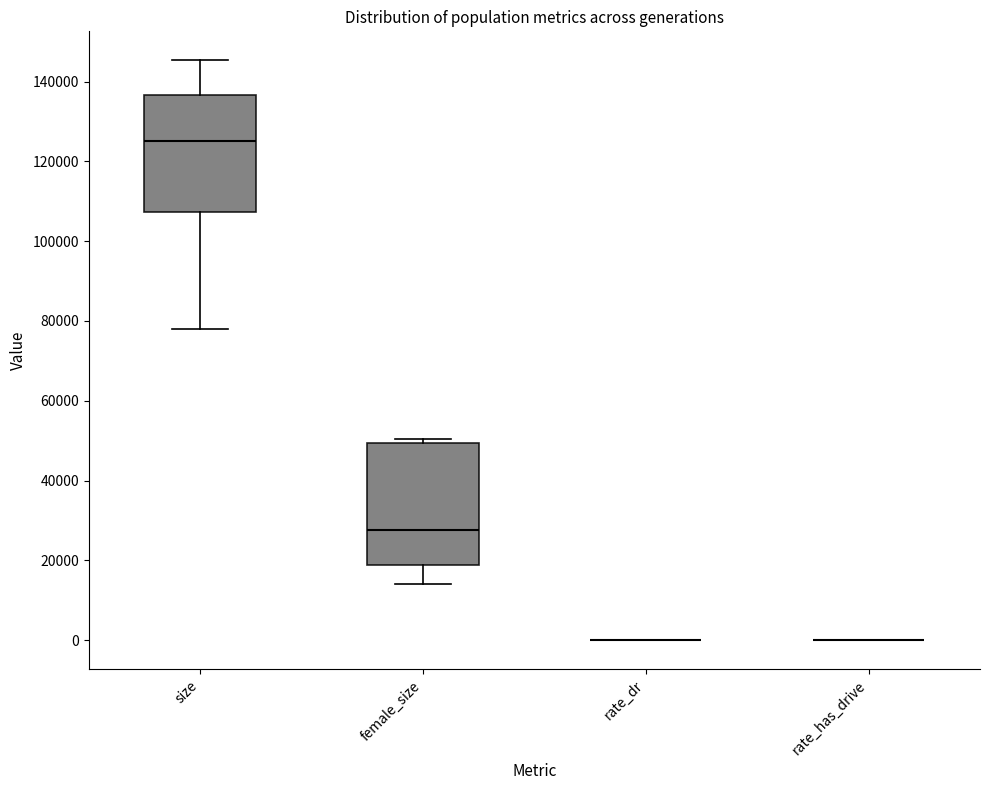

Reading left to right, read every box against the y-axis: the position of its median line, the range the box covers, and the ends of its whiskers. The values are not printed on the chart, so give them approximately, as read against the axis.

size: median 126000, box 108000 to 136000, whiskers 78000 to 146000
female_size: median 28000, box 18000 to 50000, whiskers 14000 to 50000 (just above the box's upper edge)
rate_dr: box collapsed to a line at 0, whiskers 0 to 0
rate_has_drive: box collapsed to a line at 0, whiskers 0 to 0